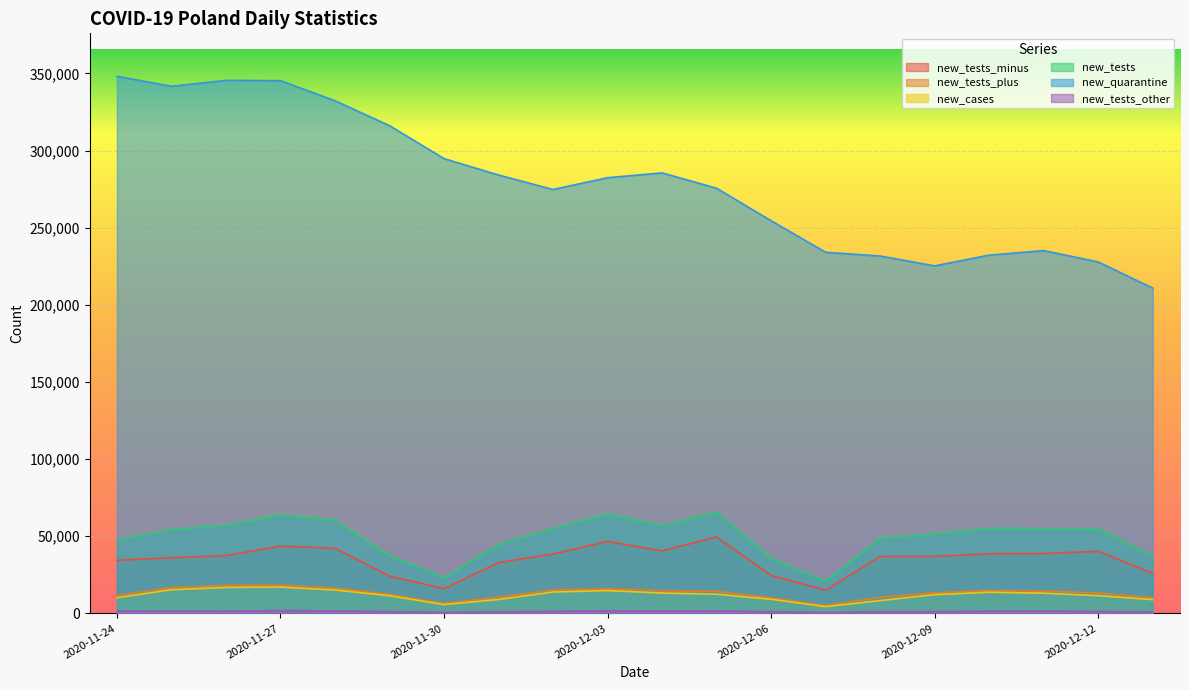

At how many categories does at least one series exceed 306673?

6